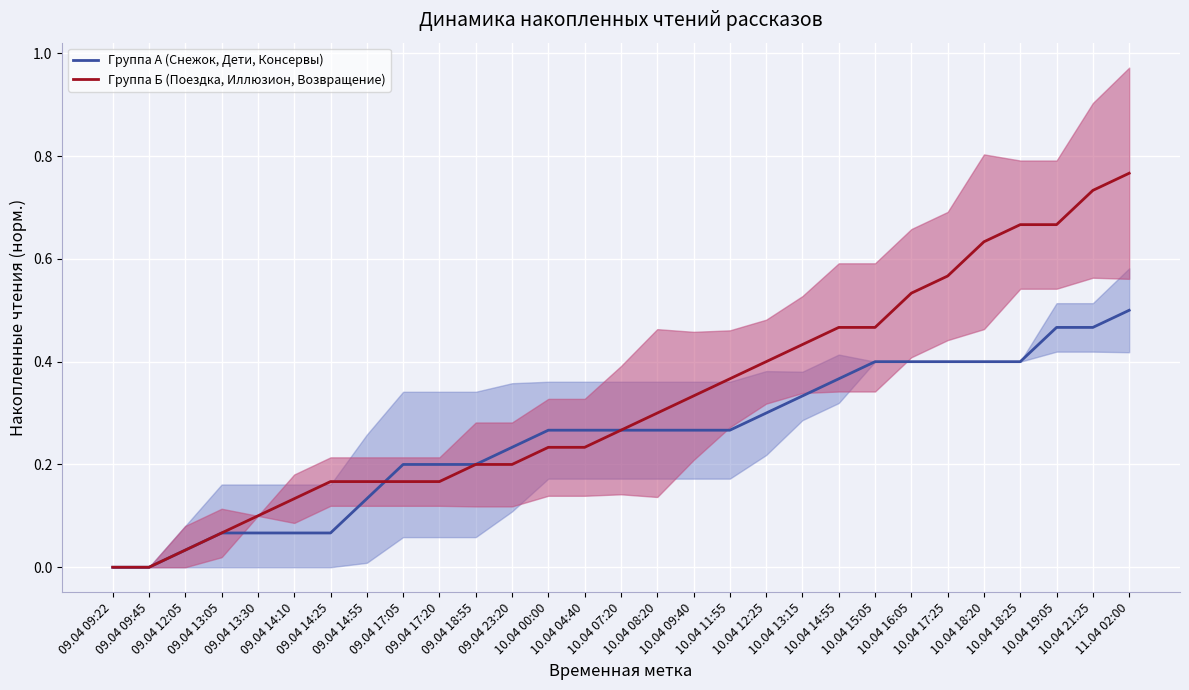

Reading left to right, transcribe all the data shown in this chart.

Группа А (Снежок, Дети, Консервы): 0.0	0.0	0.0	0.1	0.1	0.1	0.1	0.1	0.2	0.2	0.2	0.2	0.3	0.3	0.3	0.3	0.3	0.3	0.3	0.3	0.4	0.4	0.4	0.4	0.4	0.4	0.5	0.5	0.5
Группа Б (Поездка, Иллюзион, Возвращение): 0.0	0.0	0.0	0.1	0.1	0.1	0.2	0.2	0.2	0.2	0.2	0.2	0.2	0.2	0.3	0.3	0.3	0.4	0.4	0.4	0.5	0.5	0.5	0.6	0.6	0.7	0.7	0.7	0.8